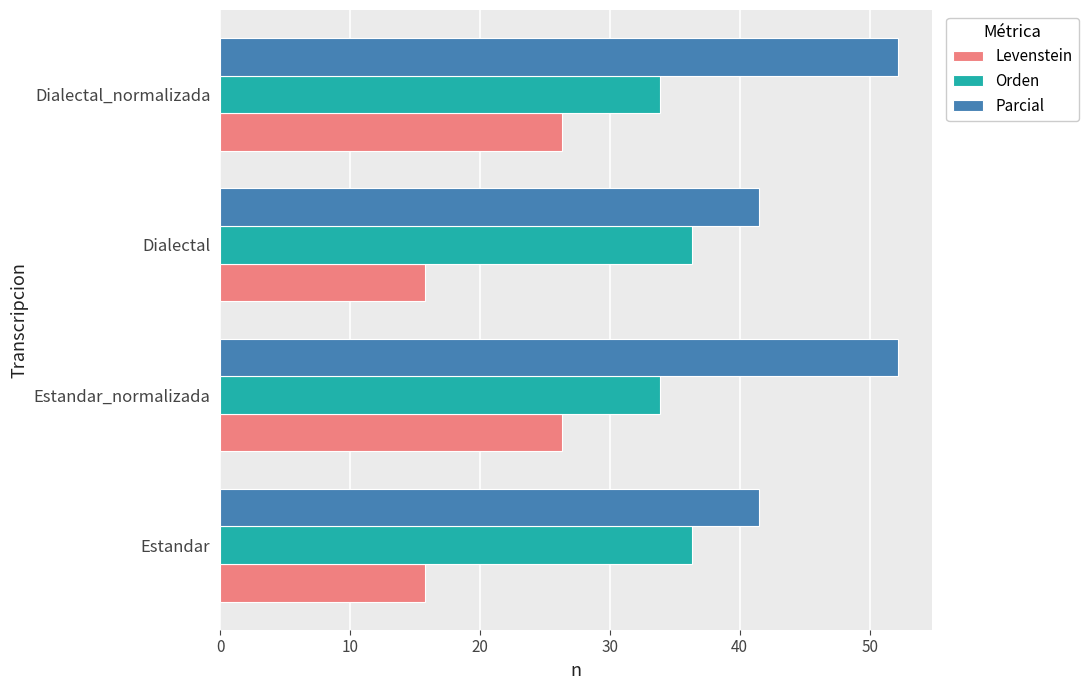

What is the sum of all Orden values?

140.4